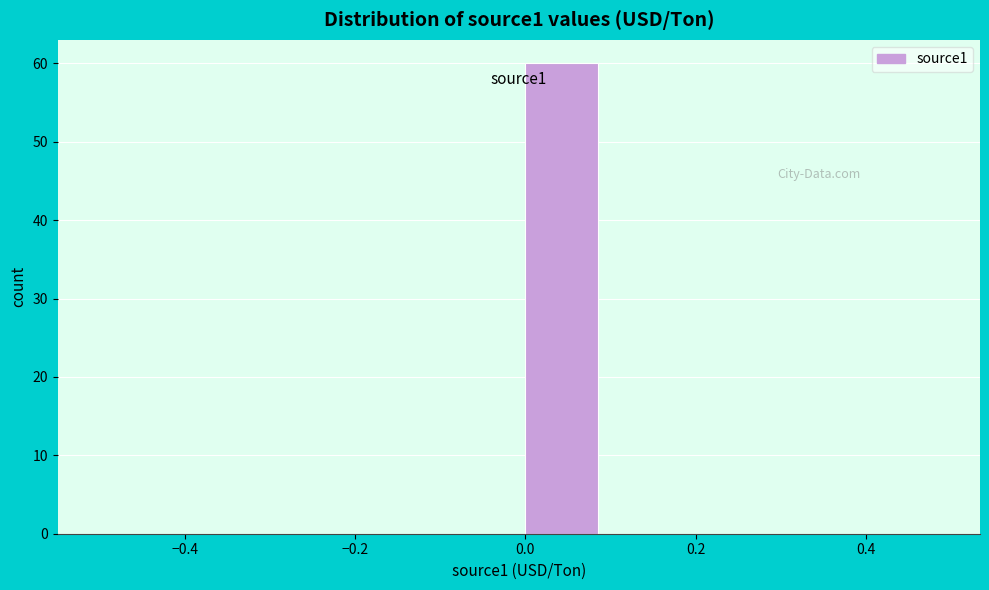

Which range on the x-axis has the tallest bar?

0.0 to 0.1